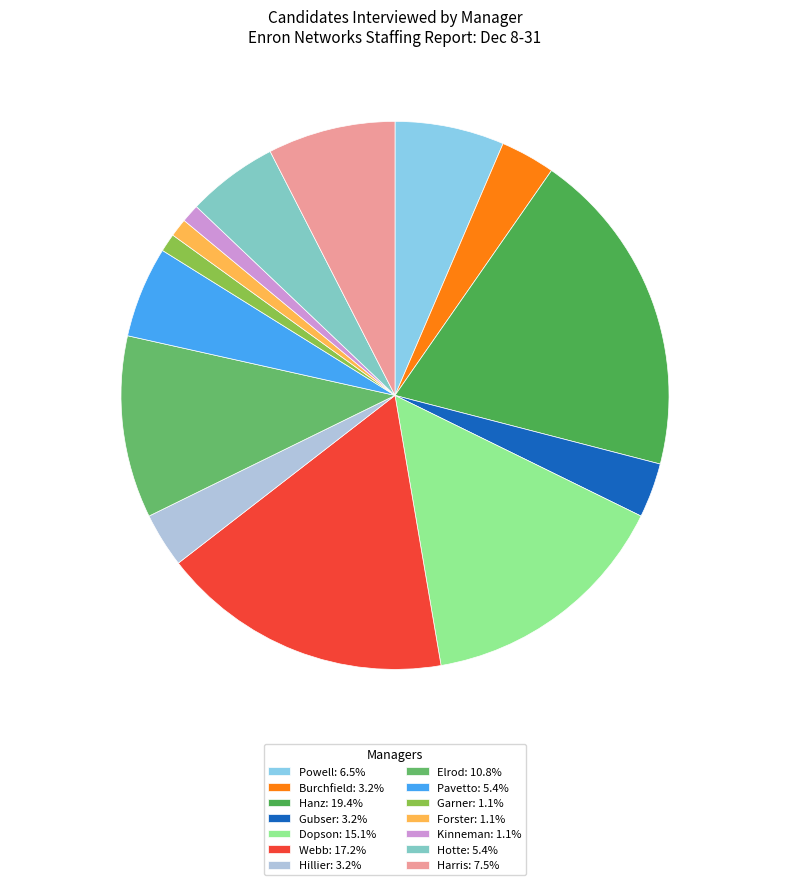

Is there a majority slice in this chart?

No